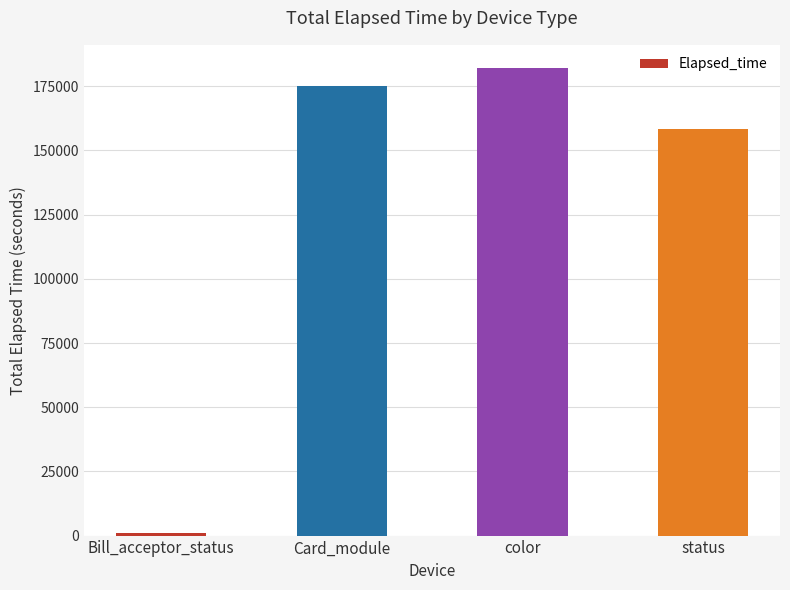

Reading right to left, extract all data points from this chart.

status=158285	color=182029	Card_module=174963	Bill_acceptor_status=1155